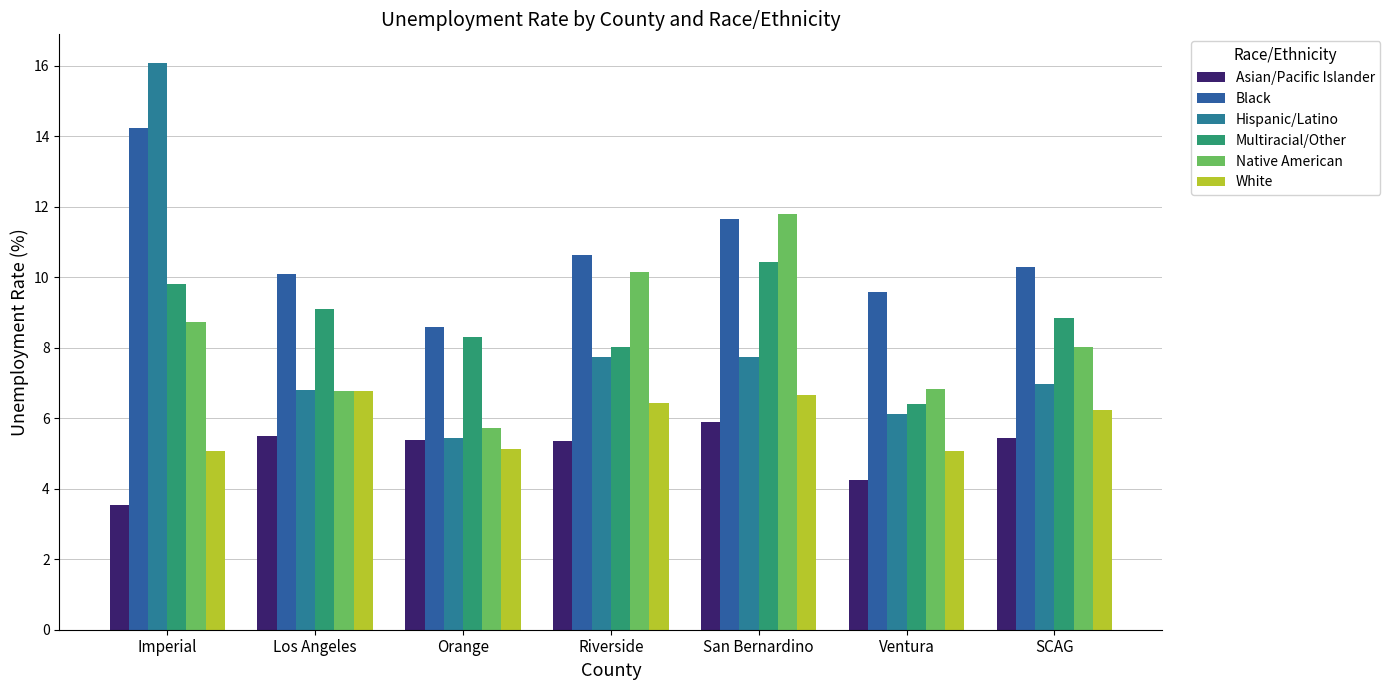

What value does the Native American series have at SCAG?

8.0